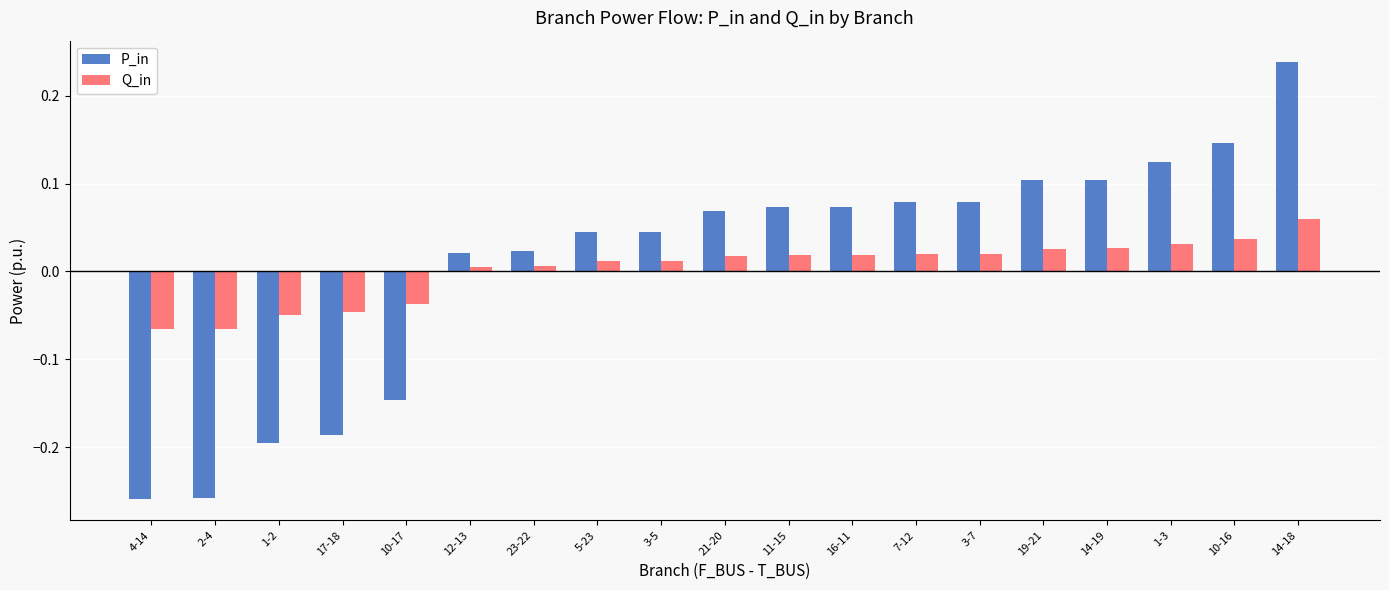

The P_in series shows -0.2 at 17-18. True or false?

True